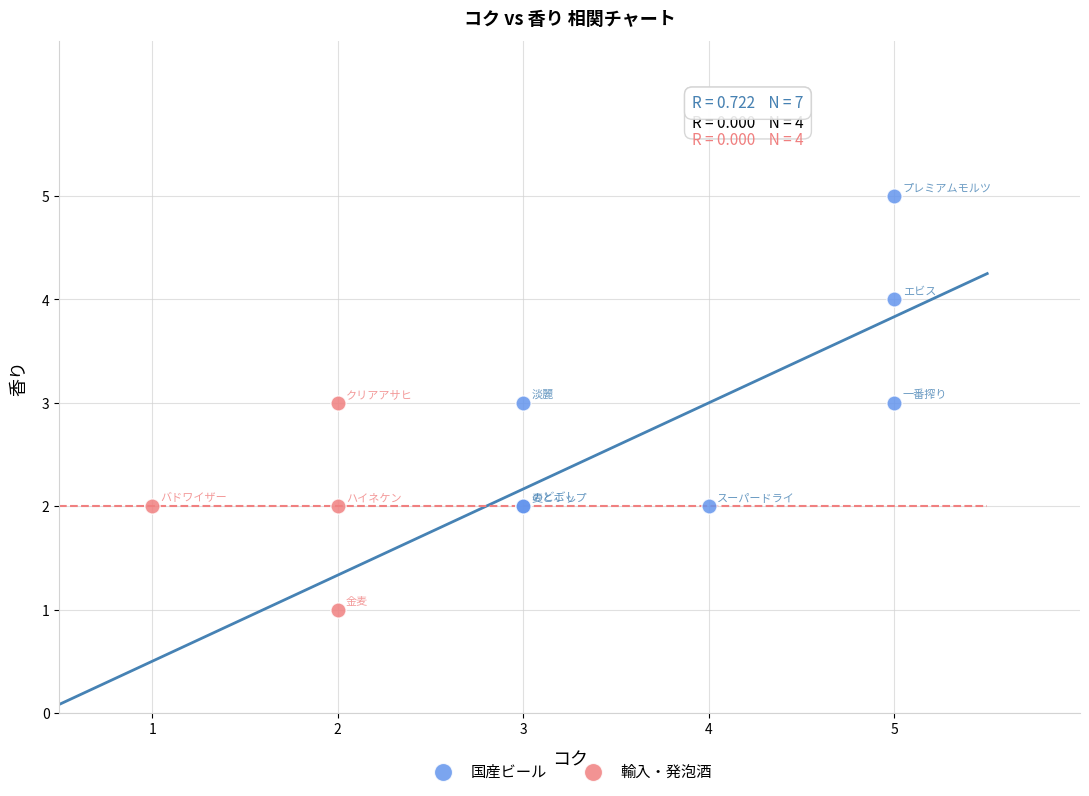

Which series contains the highest Y value?

国産ビール